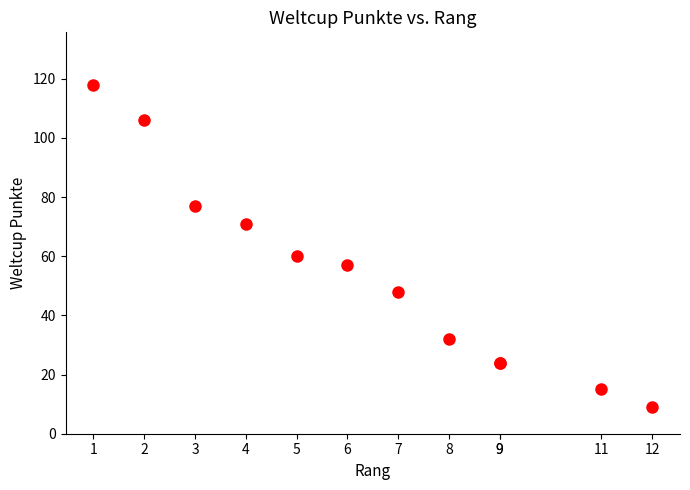

What Y value in the scatter plot is closest to 63?

60